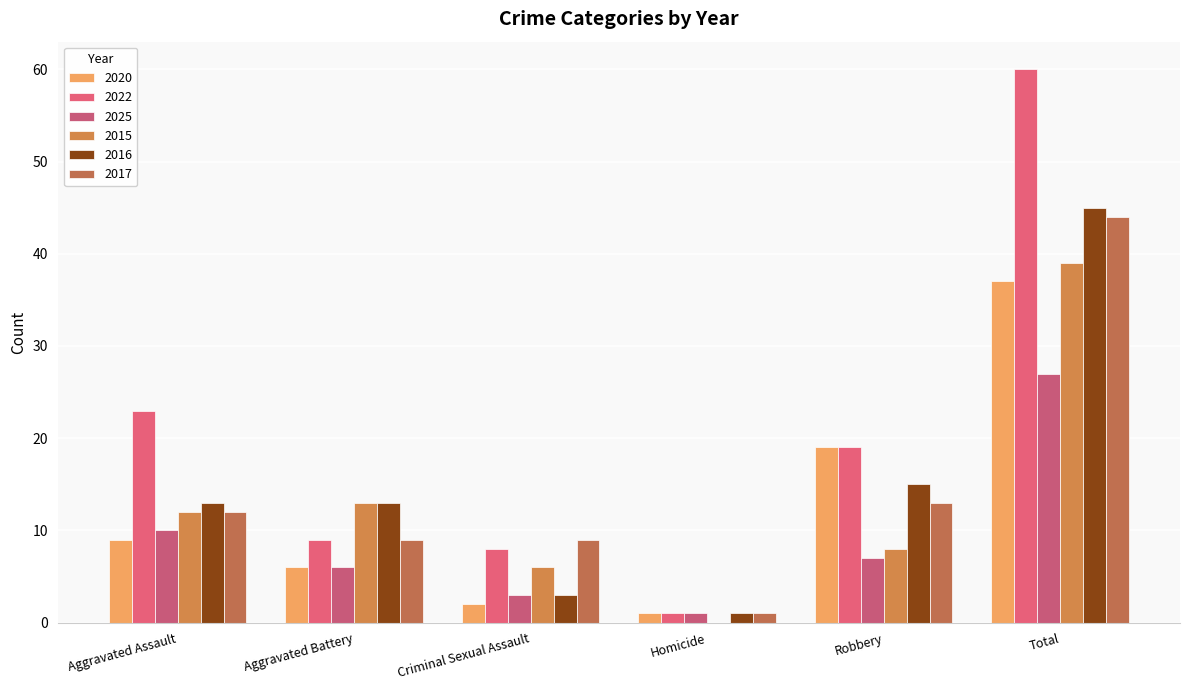

What value does the 2020 series have at Robbery, to the nearest 5?

20